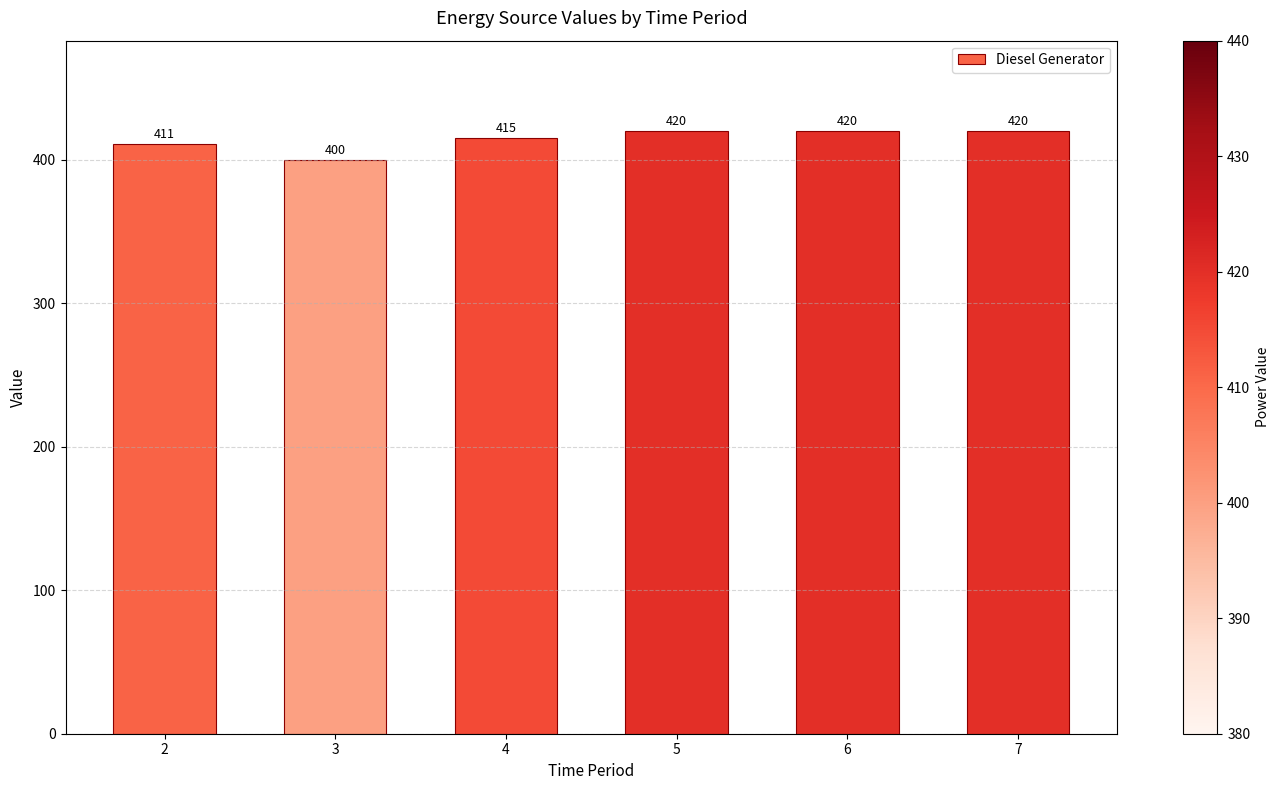

The chart shows a value of 400 at 3. True or false?

True